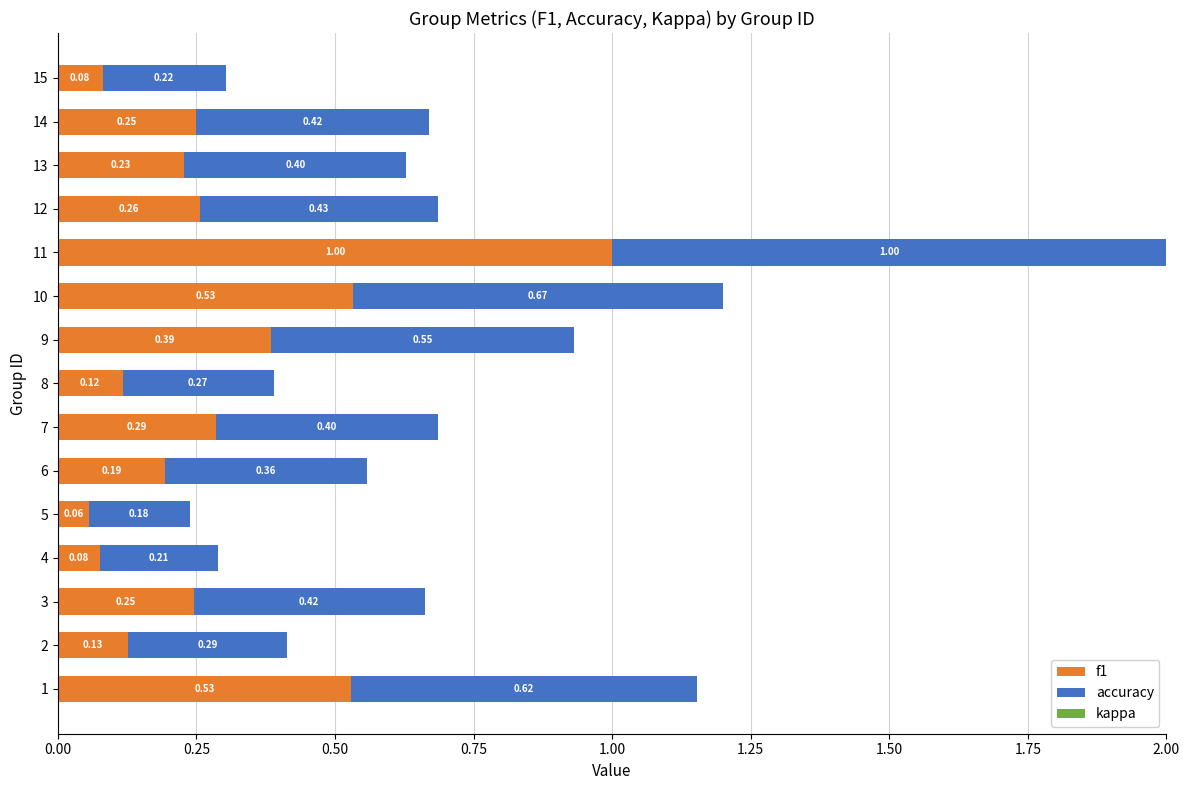

At which category is the sum across all series the highest?

11